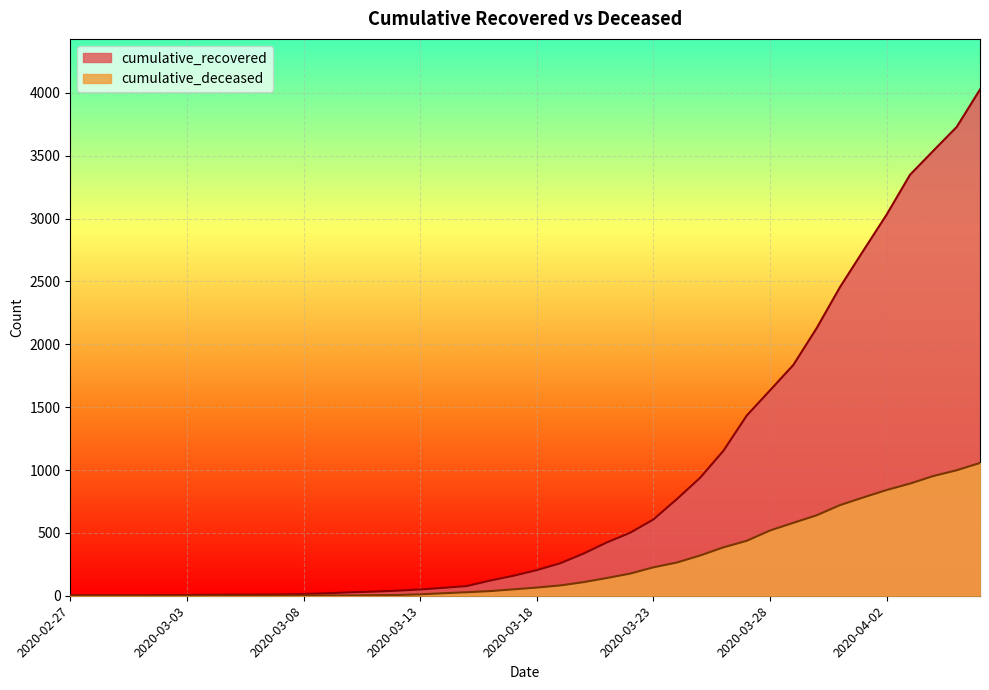

Which series has the largest total across all categories?

cumulative_recovered